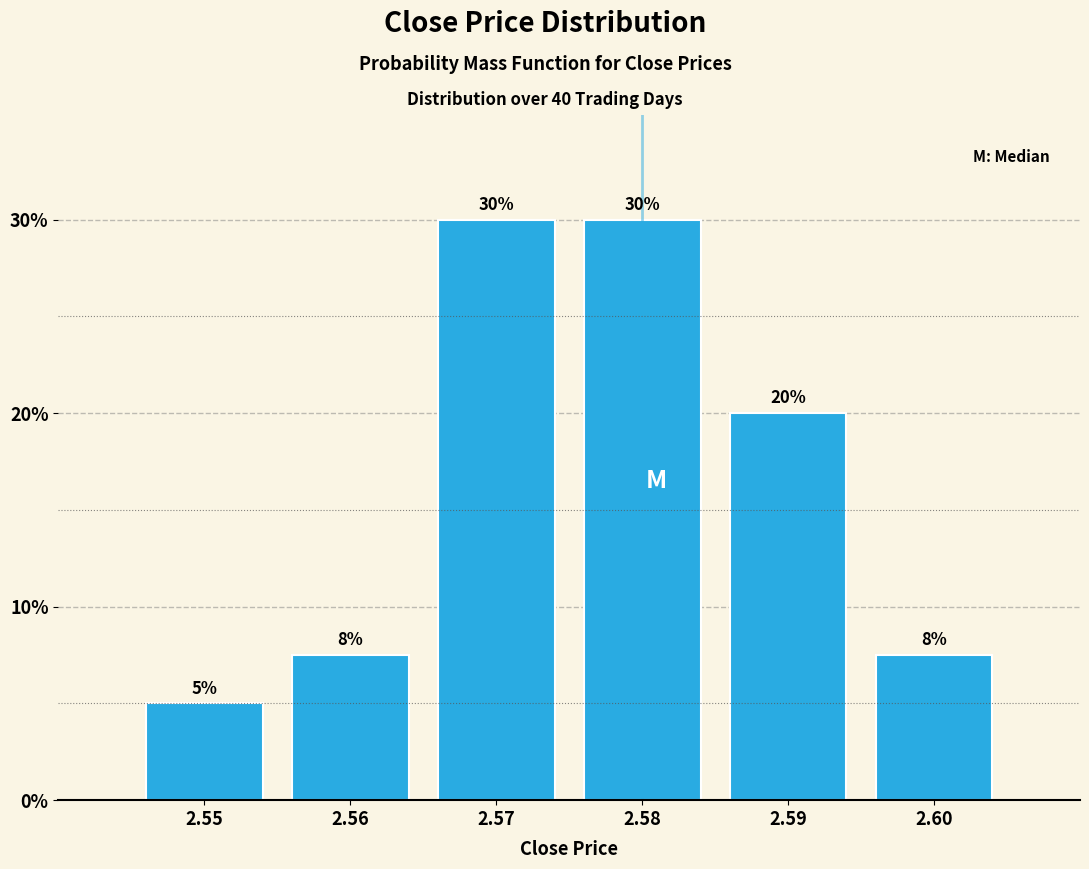

At which label does the data first exceed 20?

2.57